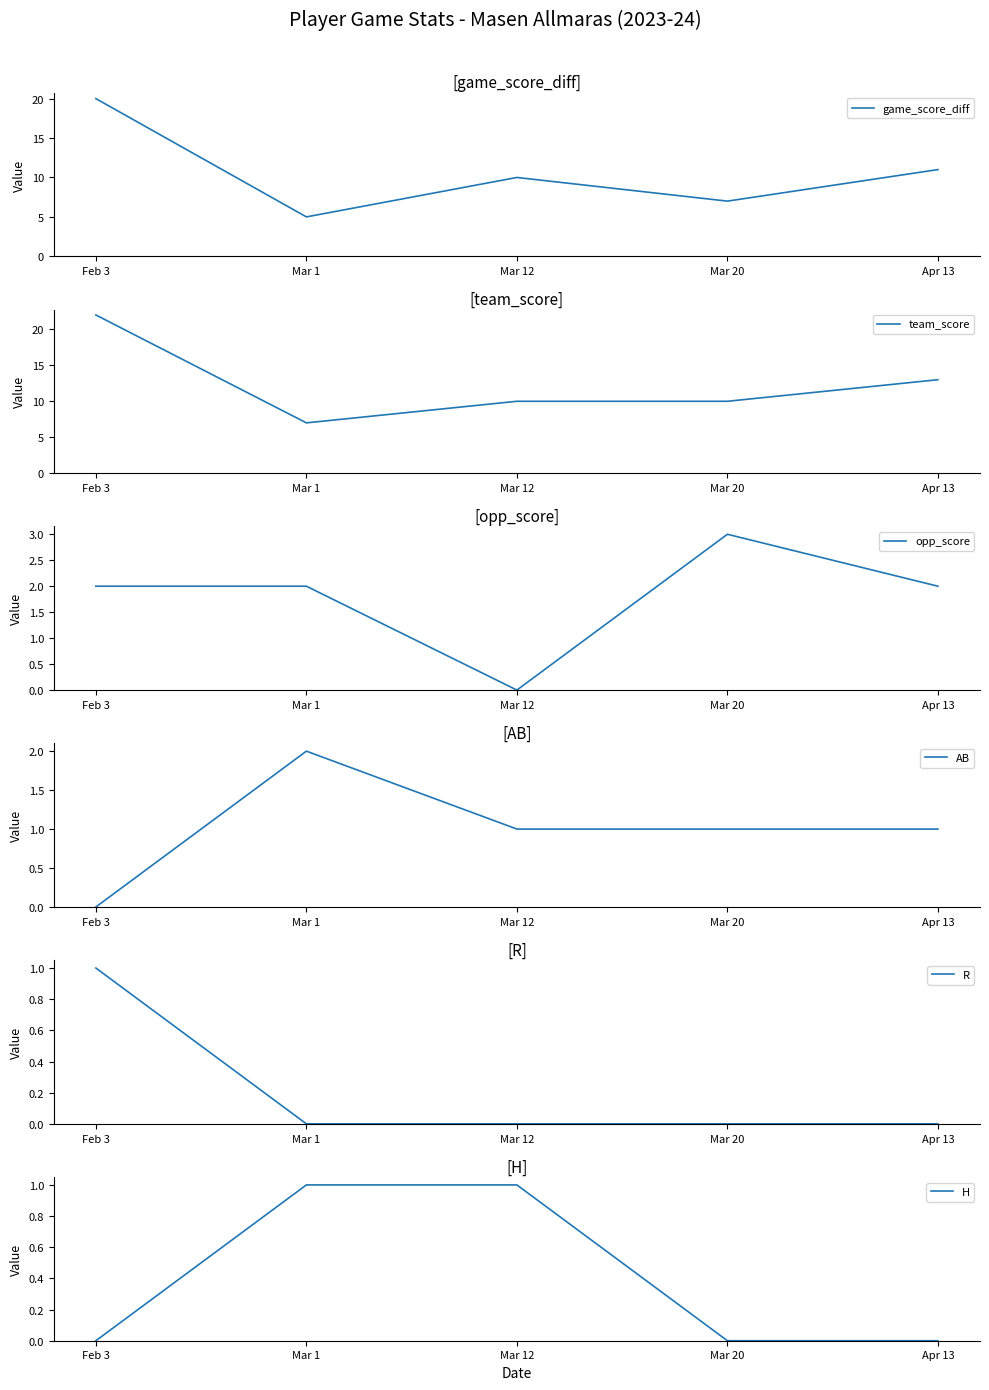

What position from the left is Mar 1?

2